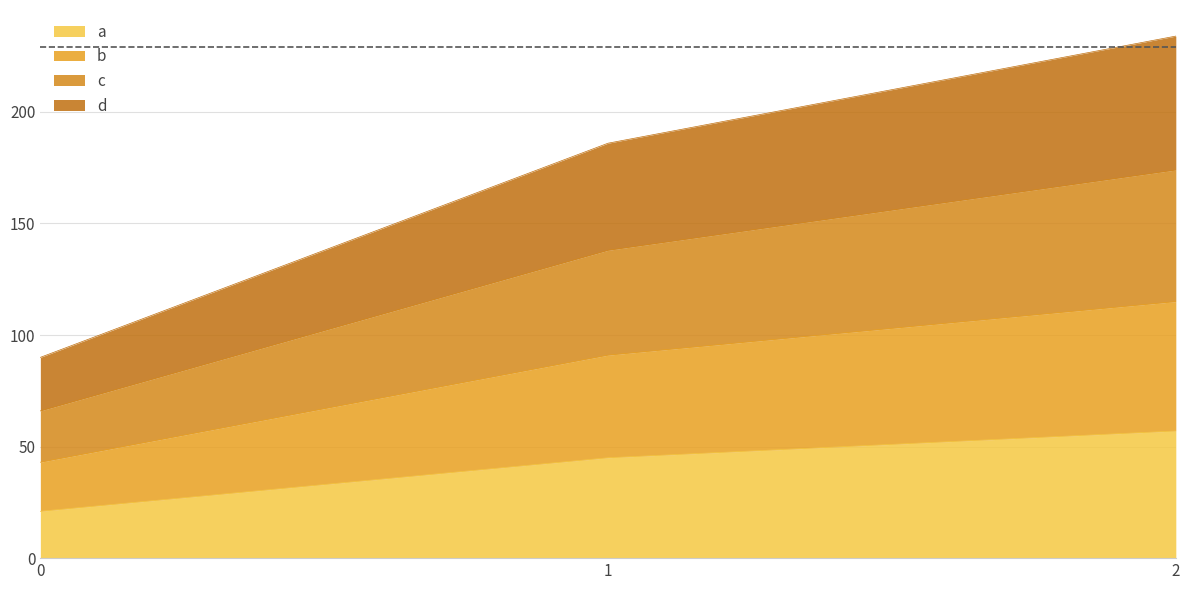

Reading left to right, extract all data points from this chart.

a: 21	45	57
b: 43	91	115
c: 66	138	174
d: 90	186	234